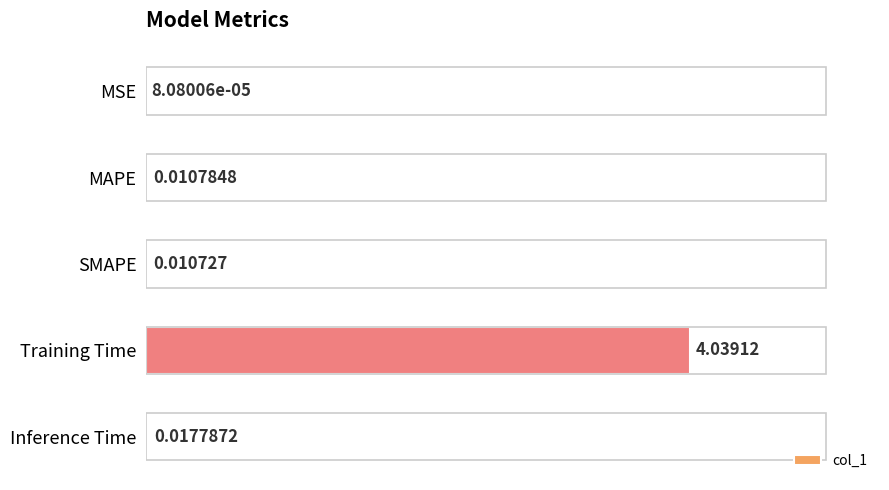

At which label is the value closest to 2?

Inference Time